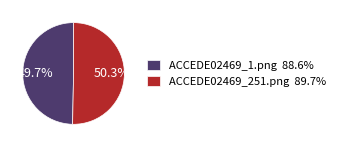

To the nearest percent, what portion does ACCEDE02469_1.png represent?

50%